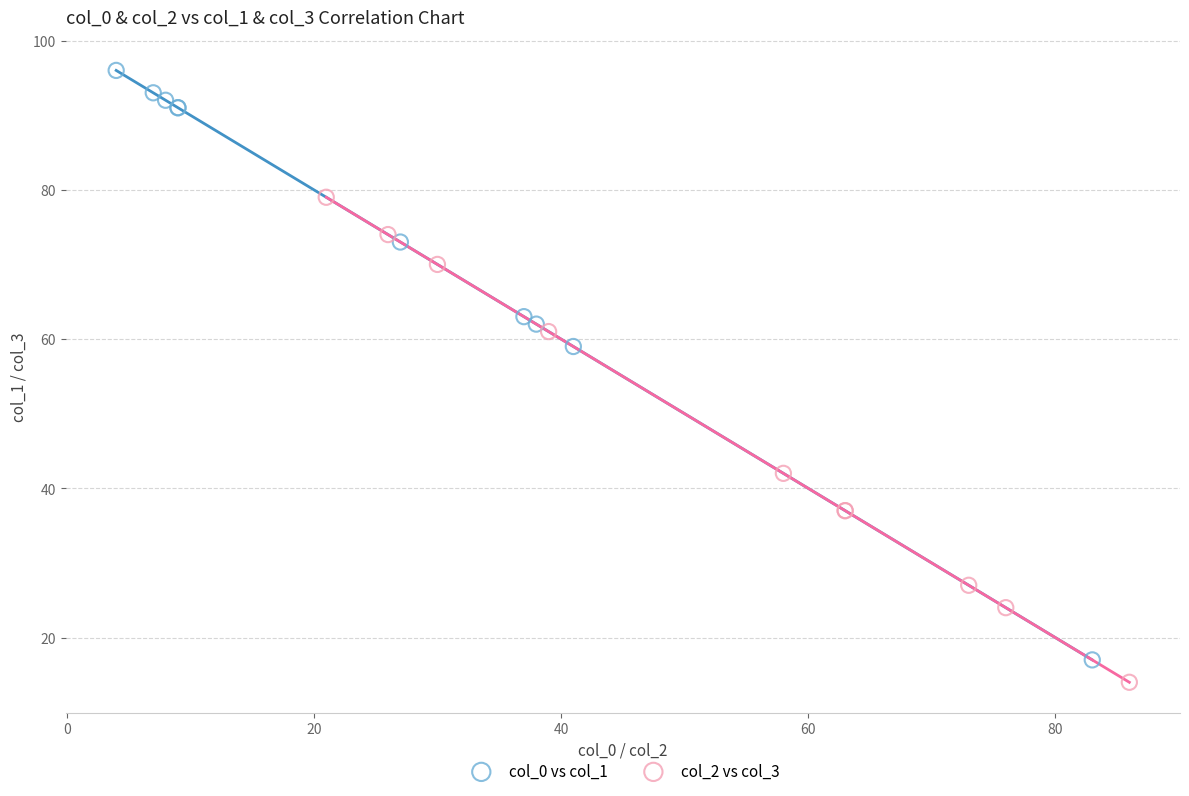

What are all the series names shown in the legend?

col_0 vs col_1, col_2 vs col_3